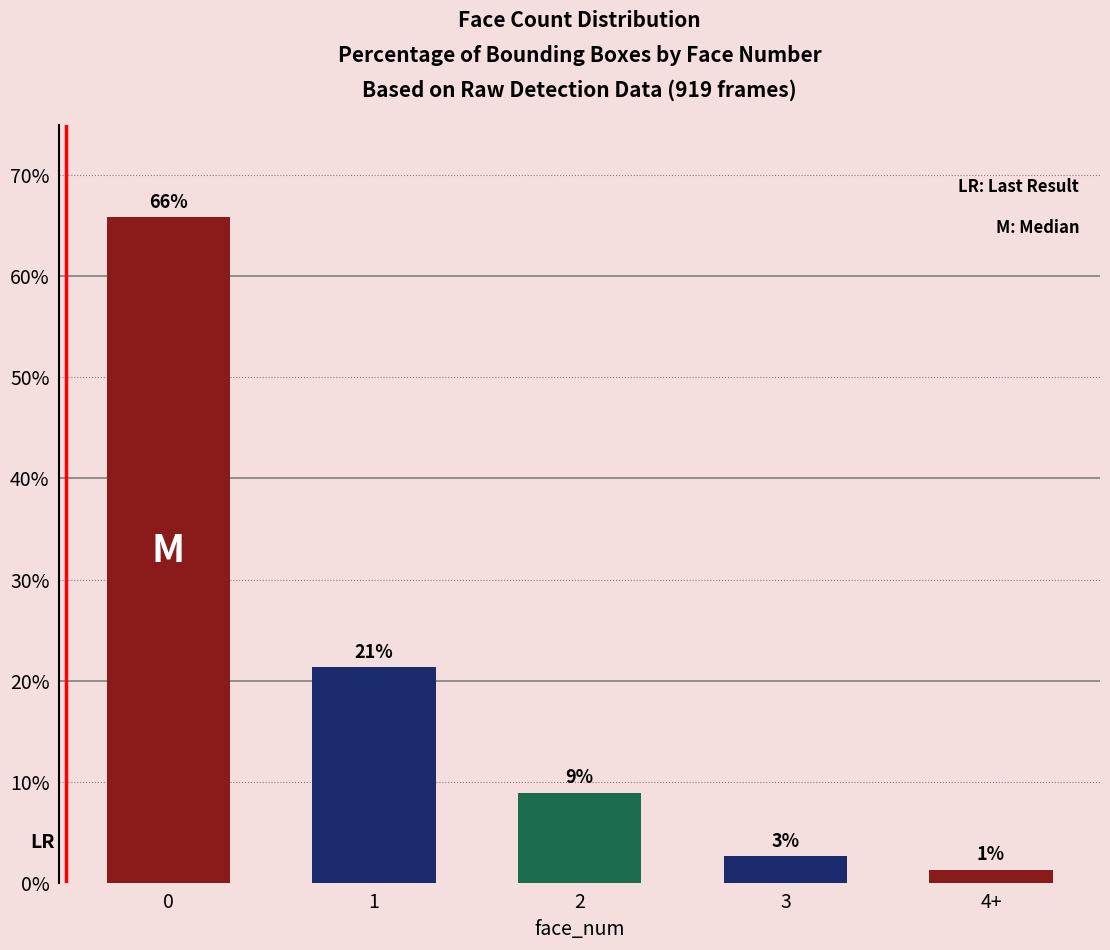

What is the value of the 4th bar from the left?

2.6